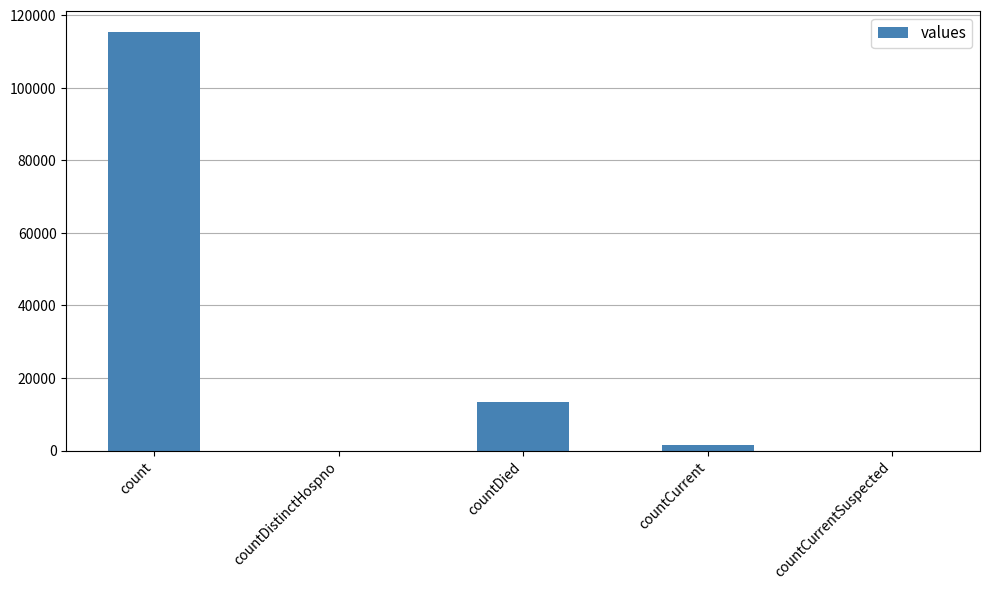

Are the bars horizontal?

No